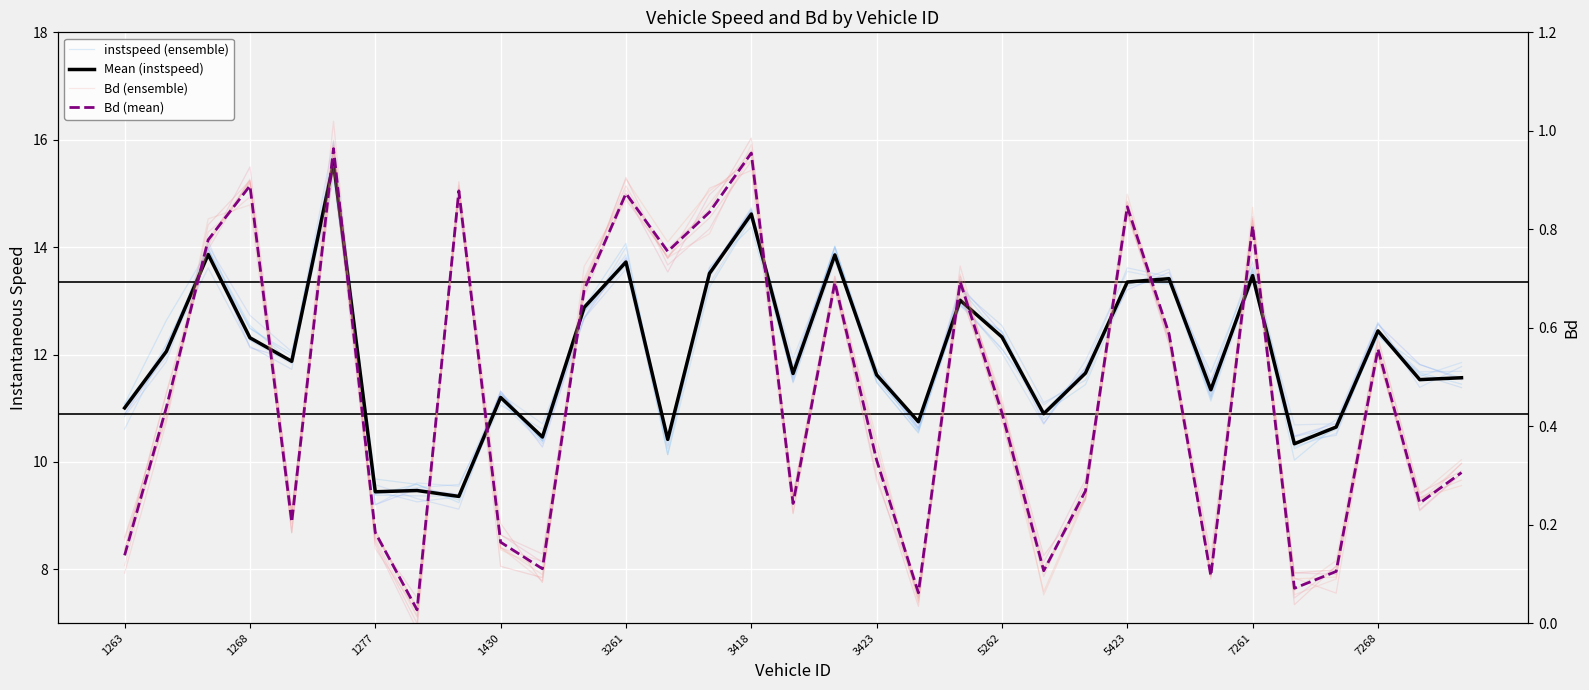

What is the value of the instspeed point at the 33rd from the left?

11.6